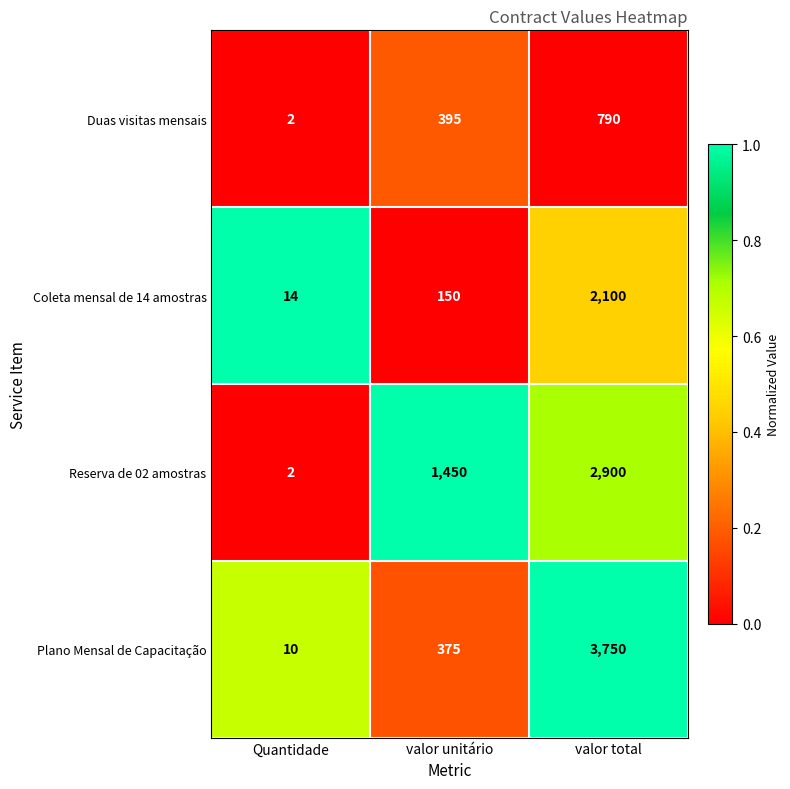

How many Duas visitas mensais values are between 2 and 790?

3